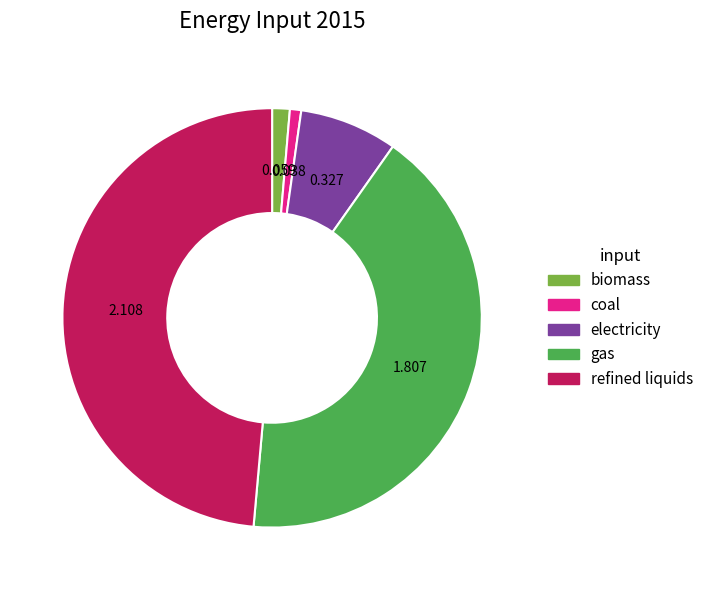

Is there any slice that represents more than half of the pie?

No